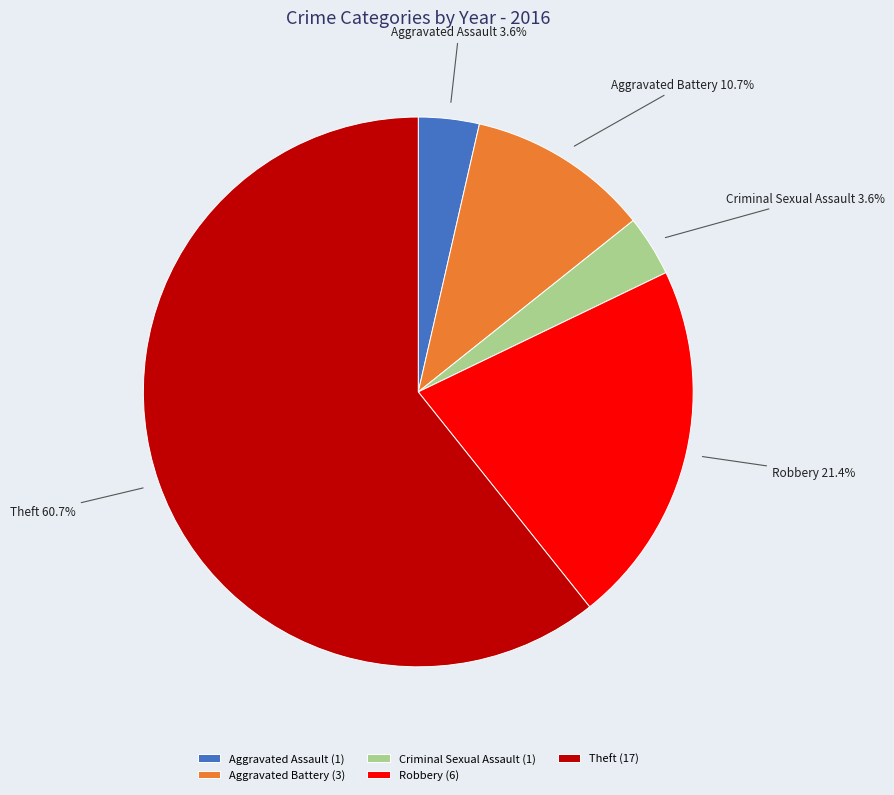

Do Aggravated Battery and Robbery together represent more than half of the pie?

No